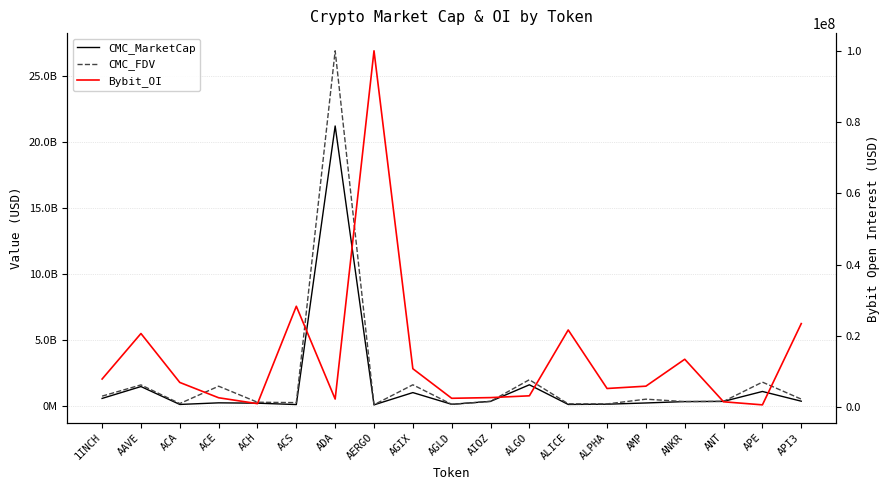

At which category does Bybit_OI reach its first local valley?

ACH